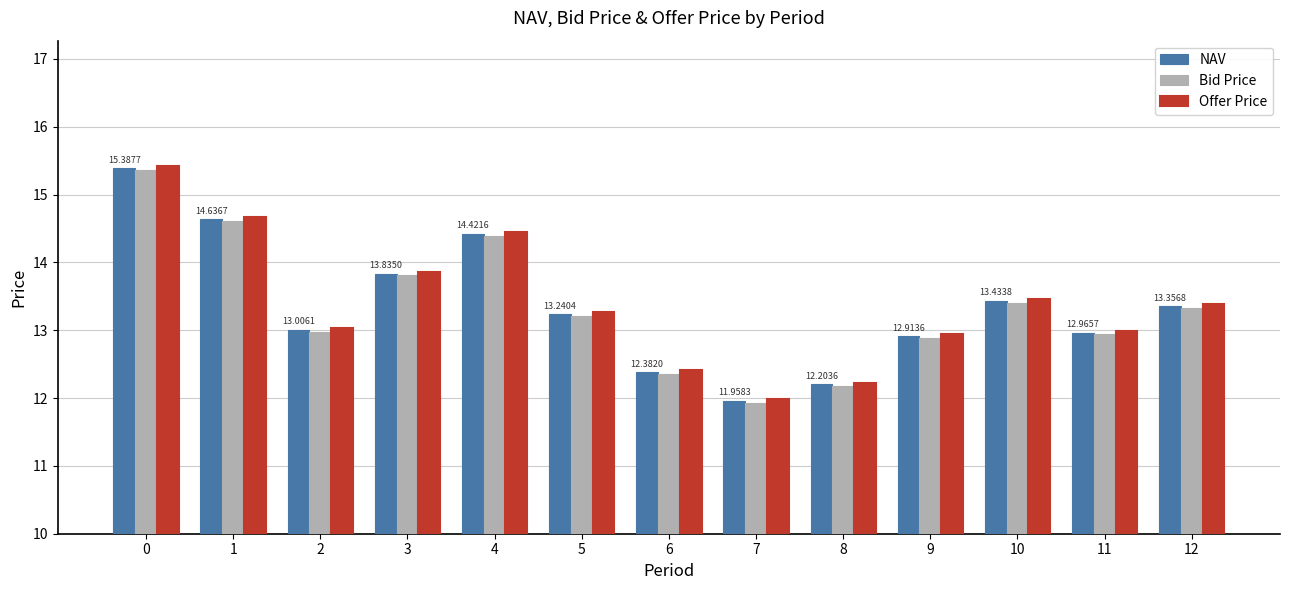

What is the difference between the Bid Price values at 11 and 6?

0.6